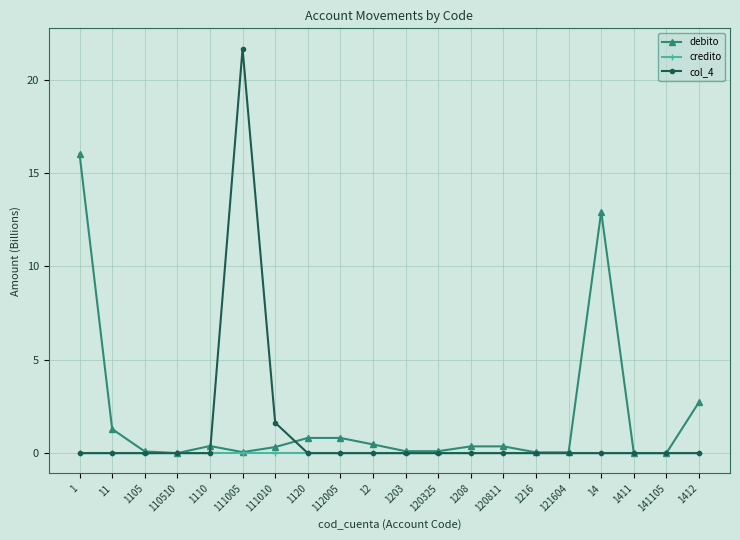

What is the value of the debito point at the 1st from the left?

16.0